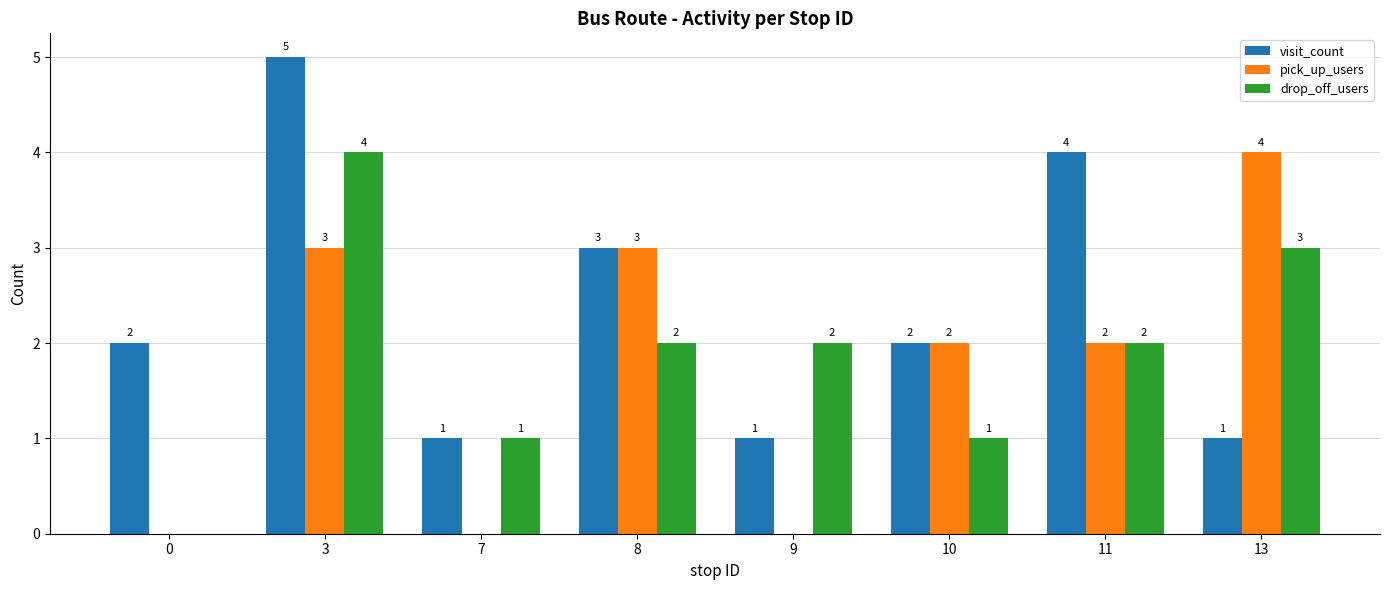

Which category has the highest value in the pick_up_users series?

13